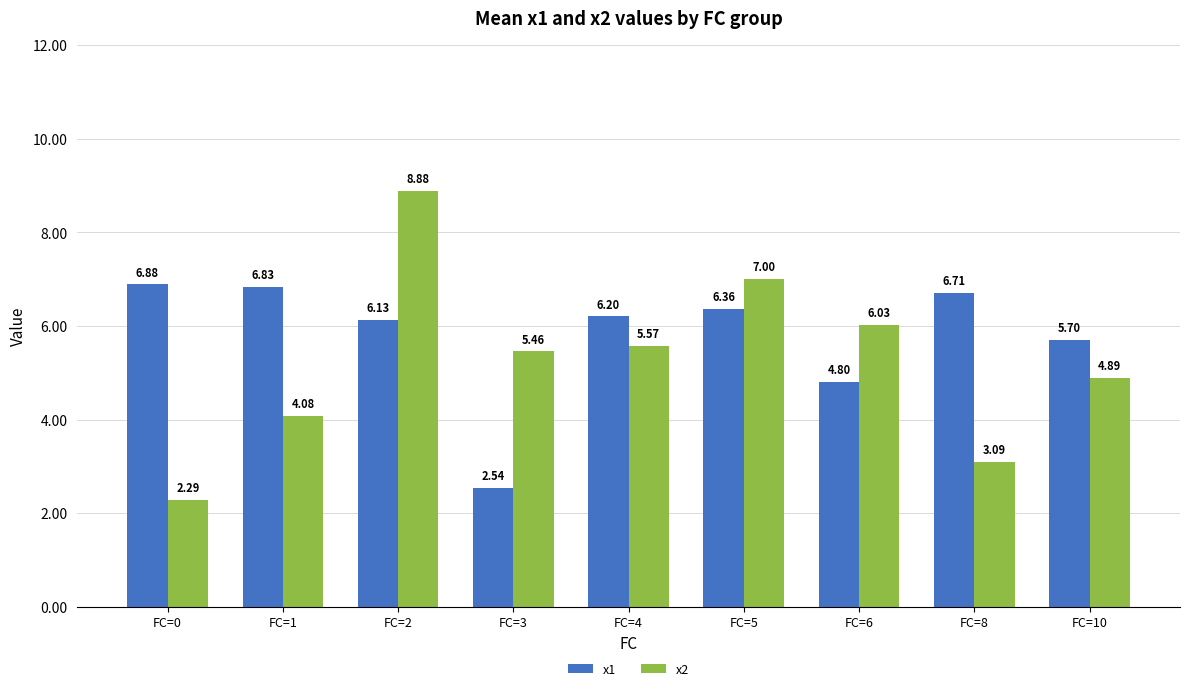

What is the spread (max minus min) of values at FC=1?

2.8